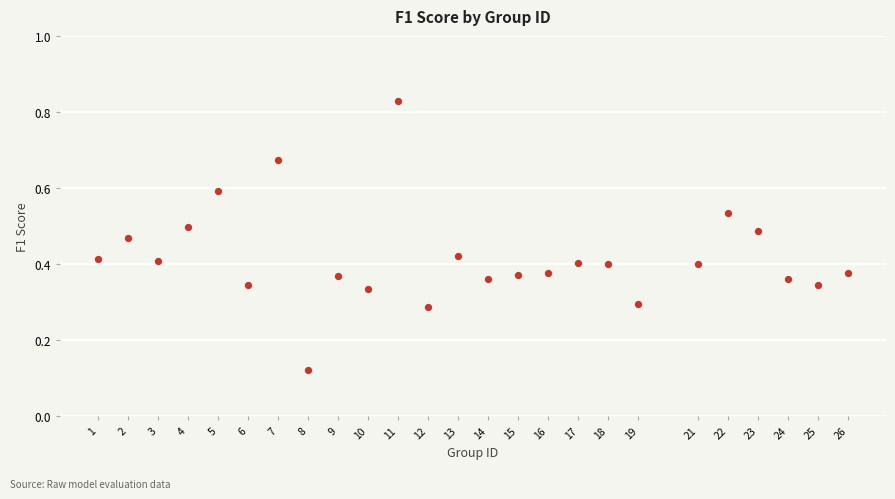

What is the range of X values (max minus min)?

25.0